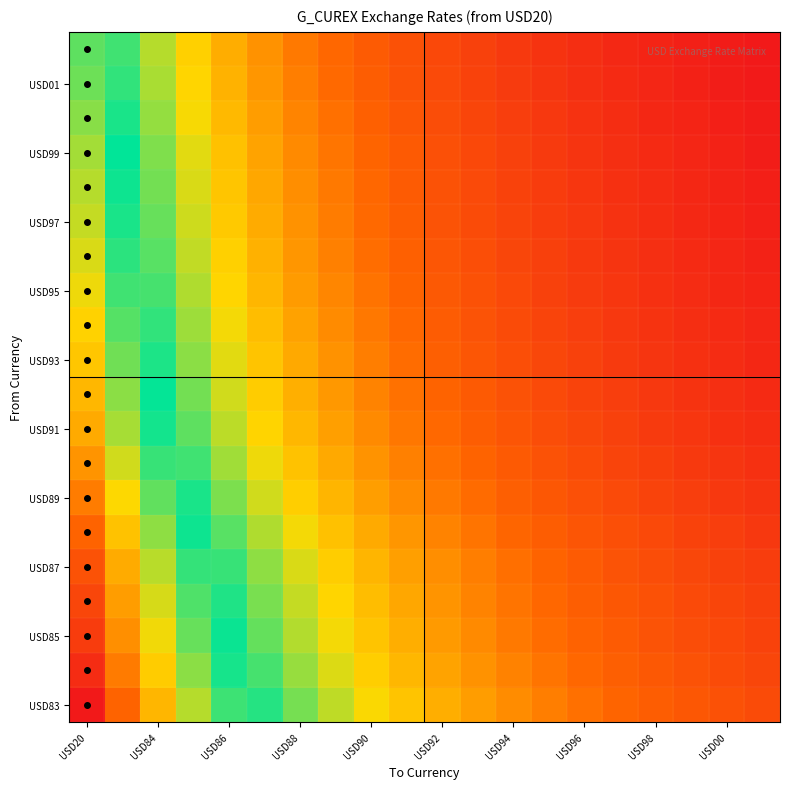

What is the smallest value displayed?

0.7